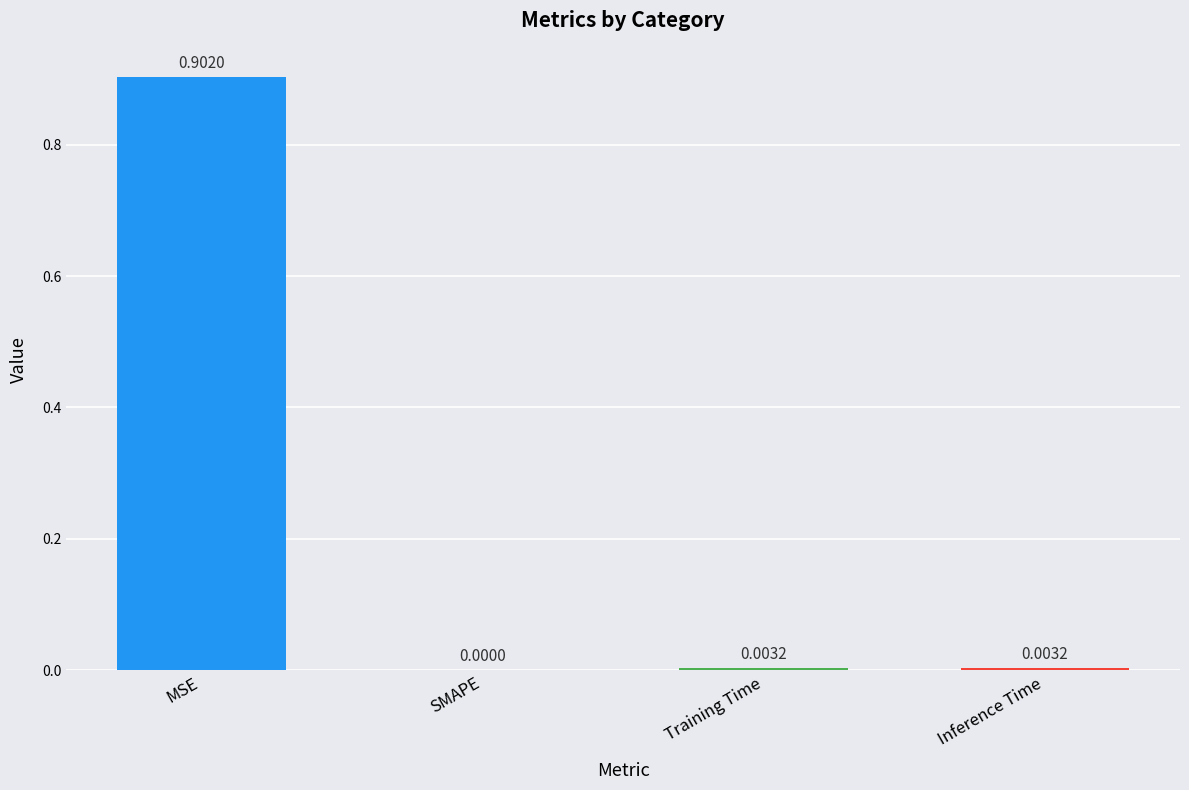

What is the sum of all values?

0.9